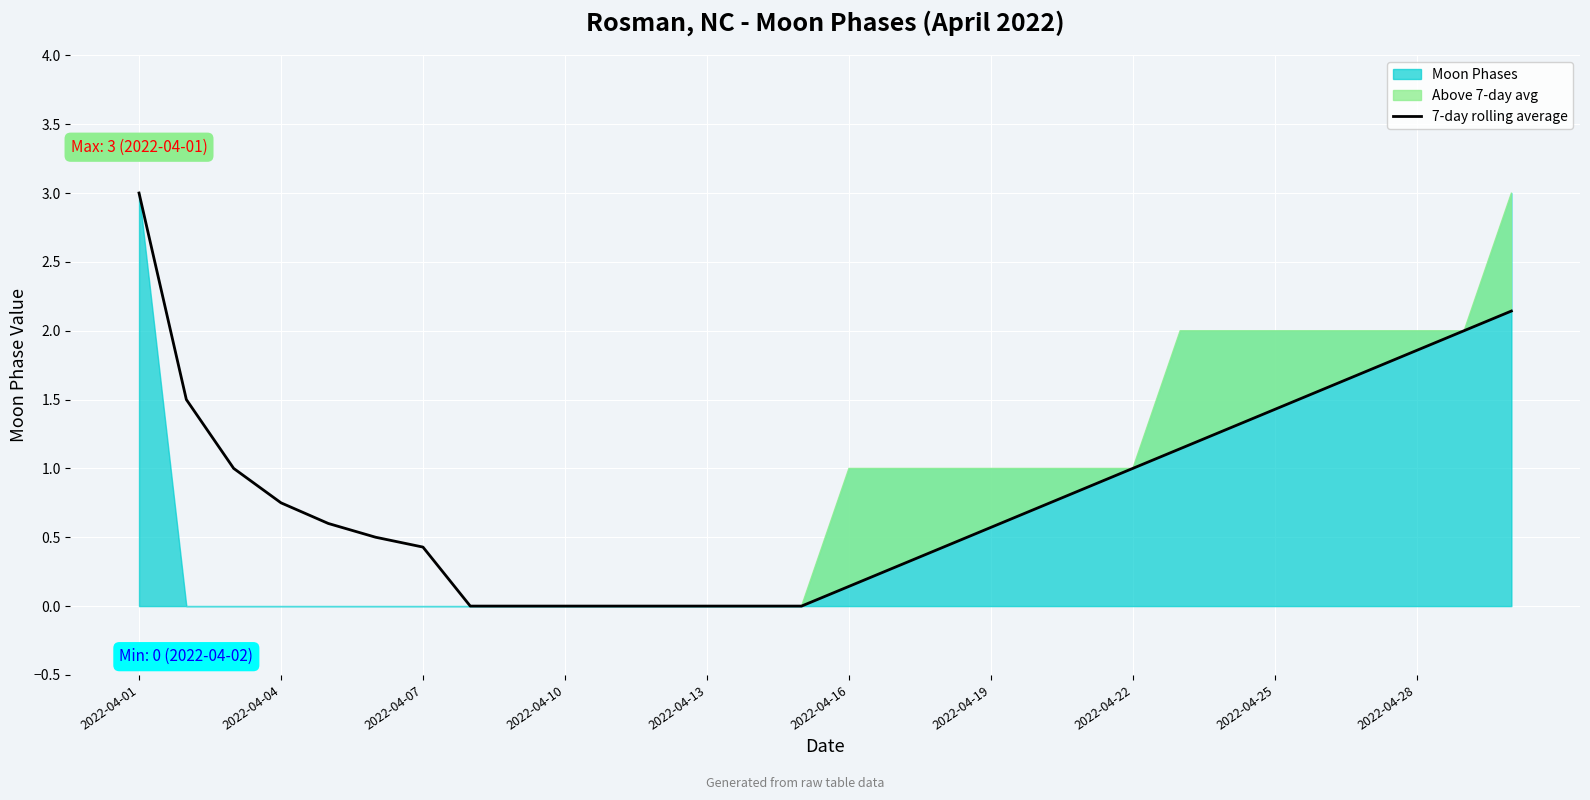

The value of 7-day rolling average at 2022-04-16 is 0.1. True or false?

True